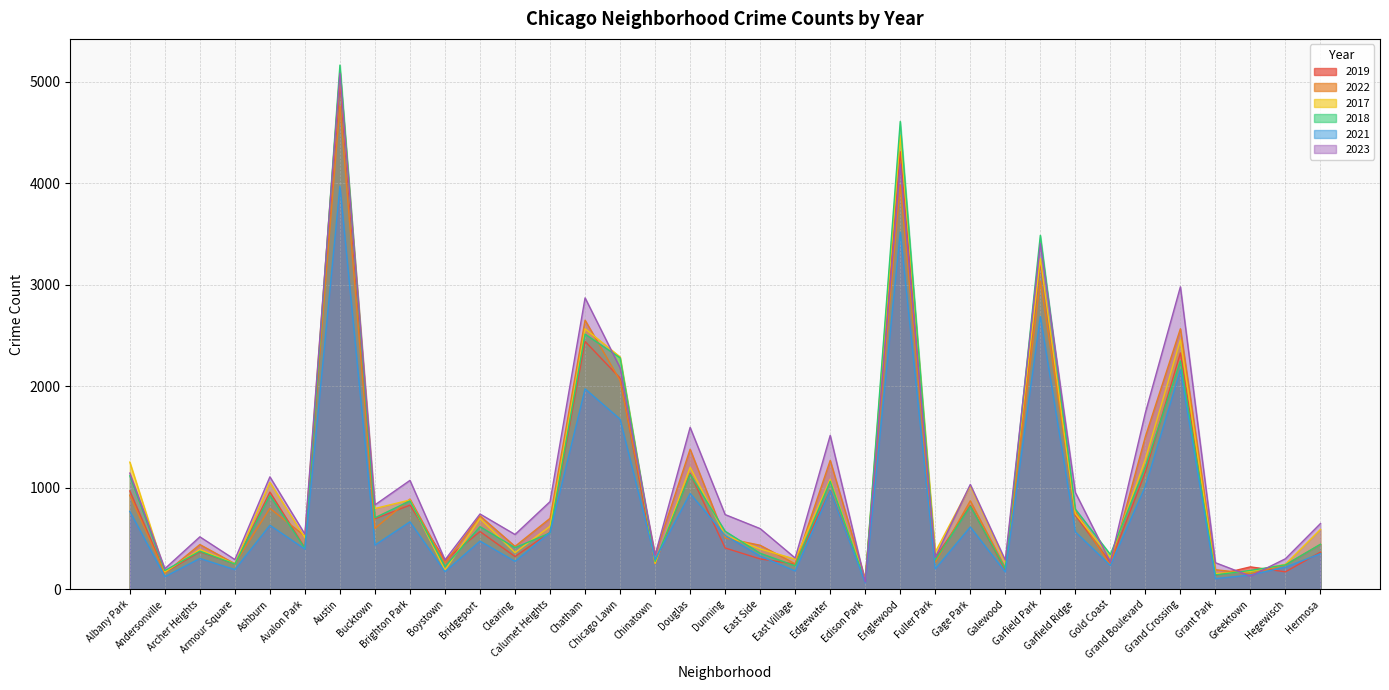

The value of 2018 at Bucktown is 1037. True or false?

False